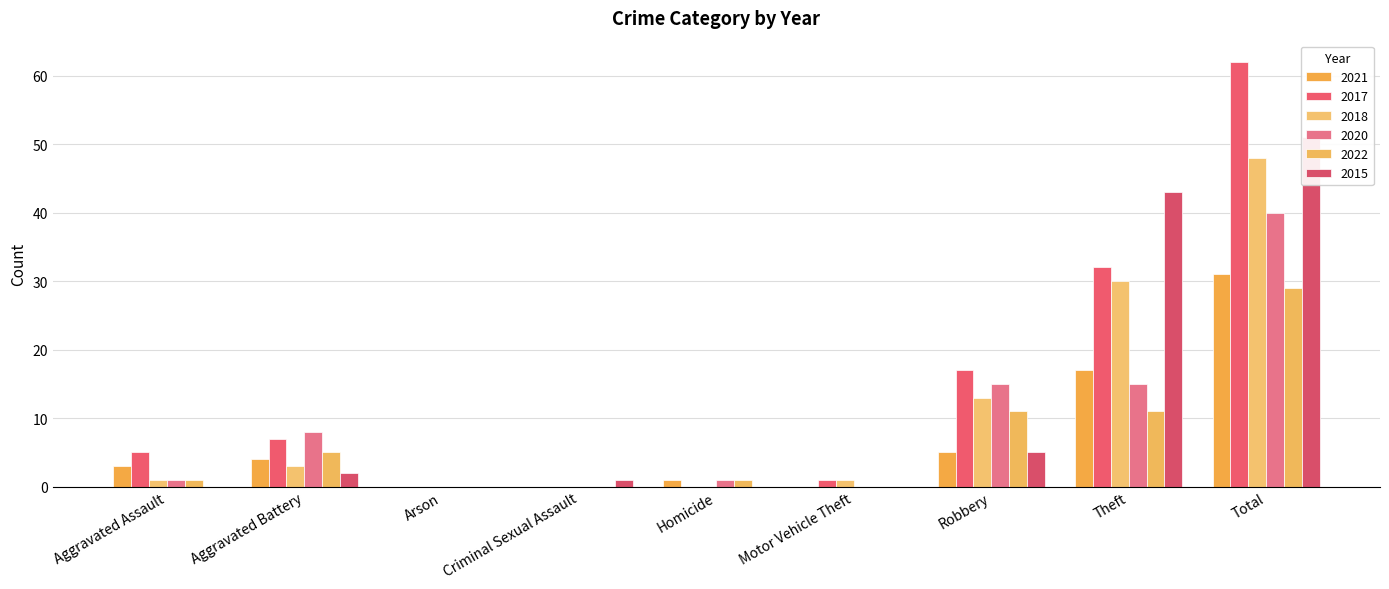

At which category is the sum across all series the highest?

Total